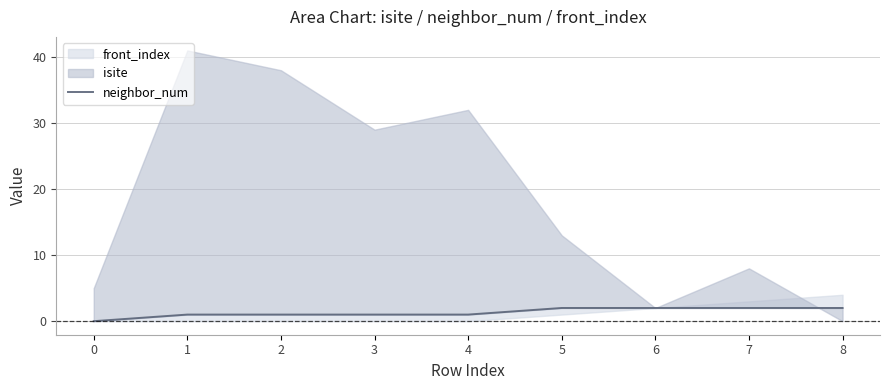

Count the values in the range 1 to 2.

8